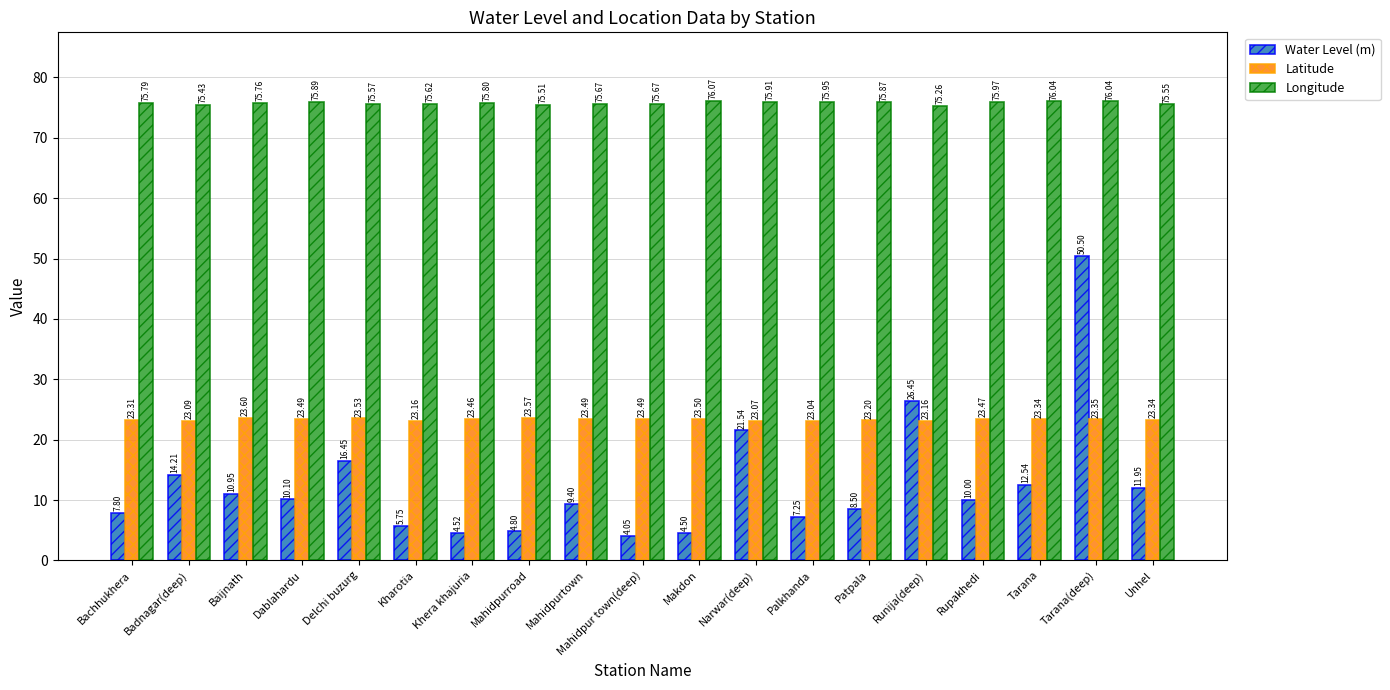

What is the difference between the Longitude values at Kharotia and Patpala?

0.2